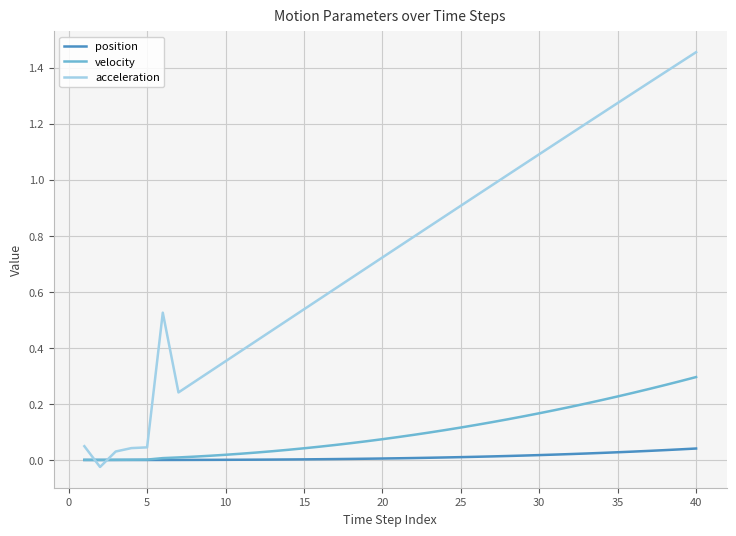

Which series has the largest total across all categories?

acceleration